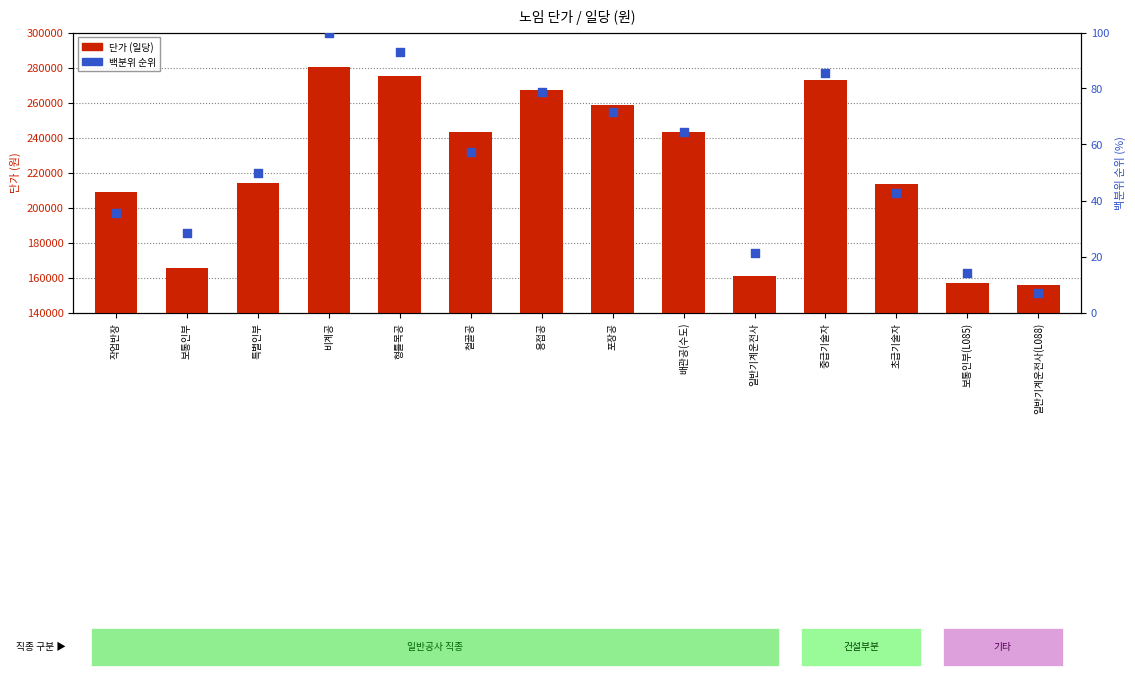

Which series has the largest total across all categories?

단가 (일당)